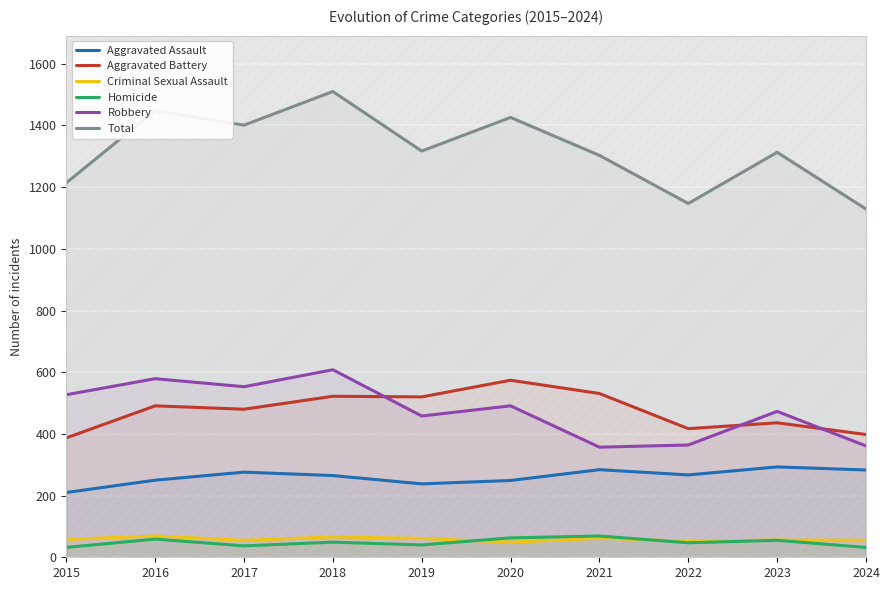

What are all the series names shown in the legend?

Aggravated Assault, Aggravated Battery, Criminal Sexual Assault, Homicide, Robbery, Total